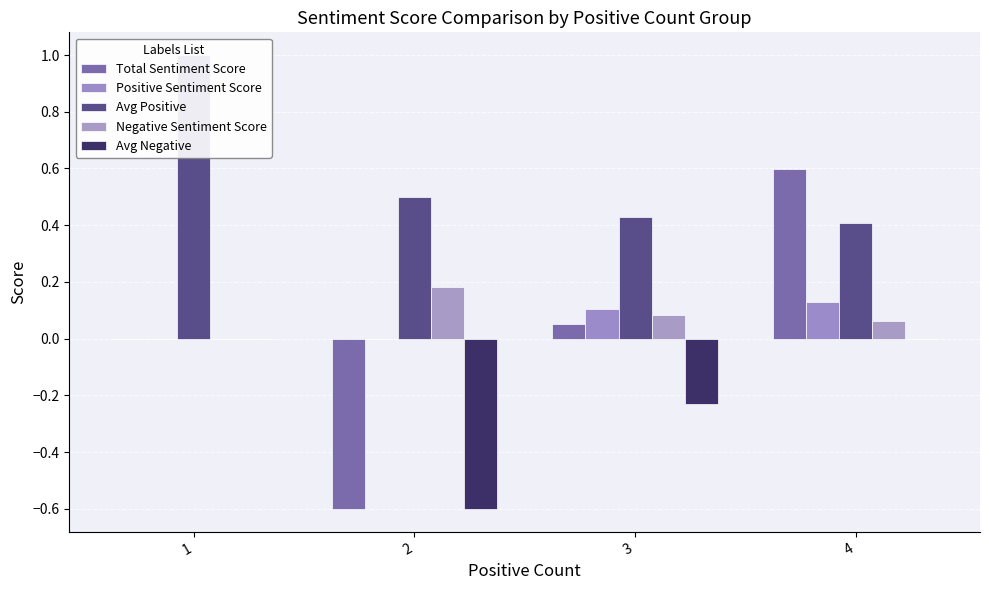

List the series in order of their peak value, lowest first.

Avg Negative, Positive Sentiment Score, Negative Sentiment Score, Total Sentiment Score, Avg Positive